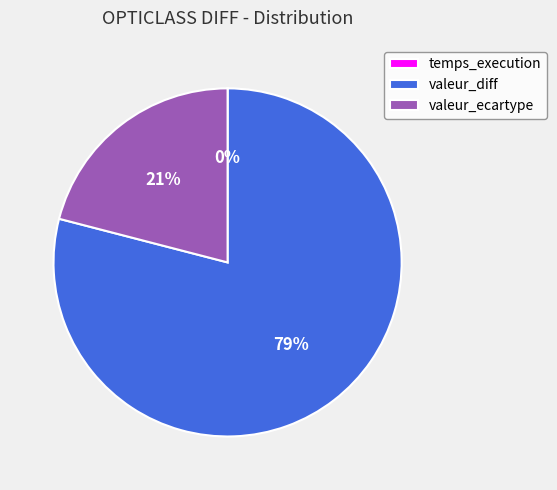

Which slice is the largest?

valeur_diff